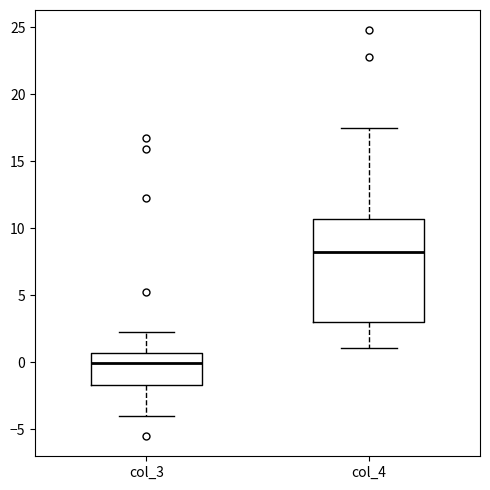

Where does the upper whisker of the box for col_3 end on the y-axis? The values are not printed on the chart, so give them approximately, as read against the axis.

2.5